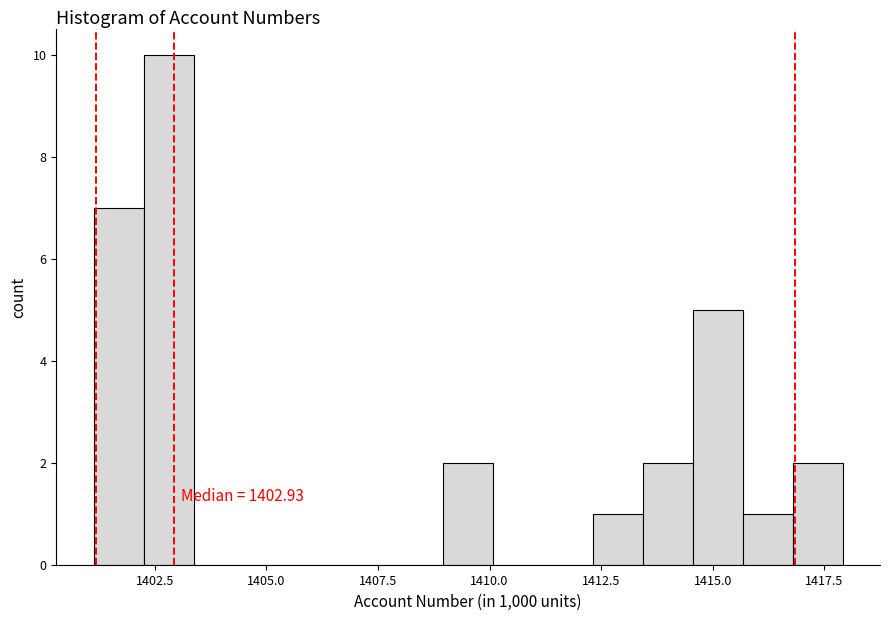

Around what value on the x-axis is the tallest bar? Give the approximate position of its centre, as read against the axis.

1403.0